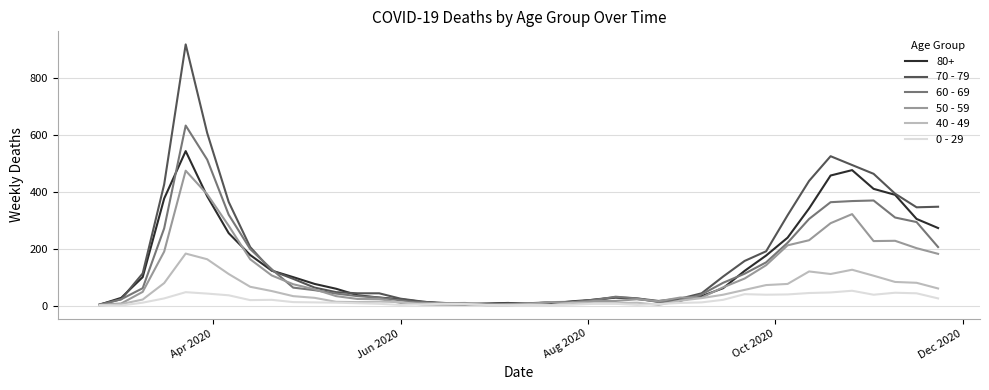

What is the sum of all 0 - 29 values?

742